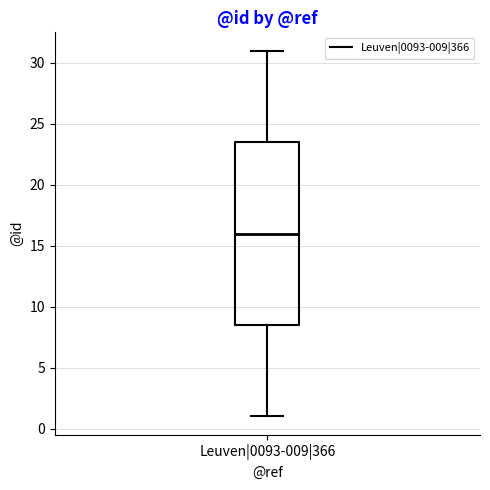

Transcribe this box plot: give where the median line is, the range the box spans, and where the two whiskers end, as read against the y-axis. The values are not printed on the chart, so give them approximately, as read against the axis.

median 16.0, box 8.5 to 23.5, whiskers 1.0 to 31.0